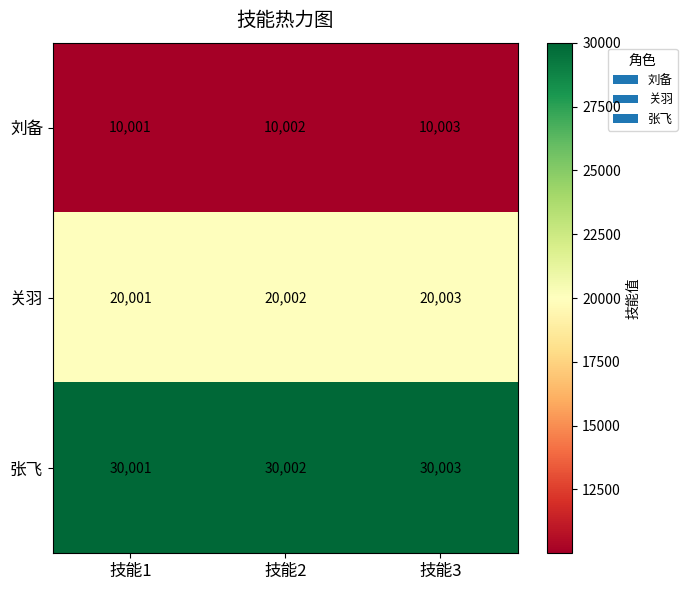

Which label corresponds to the largest value in the chart?

技能3